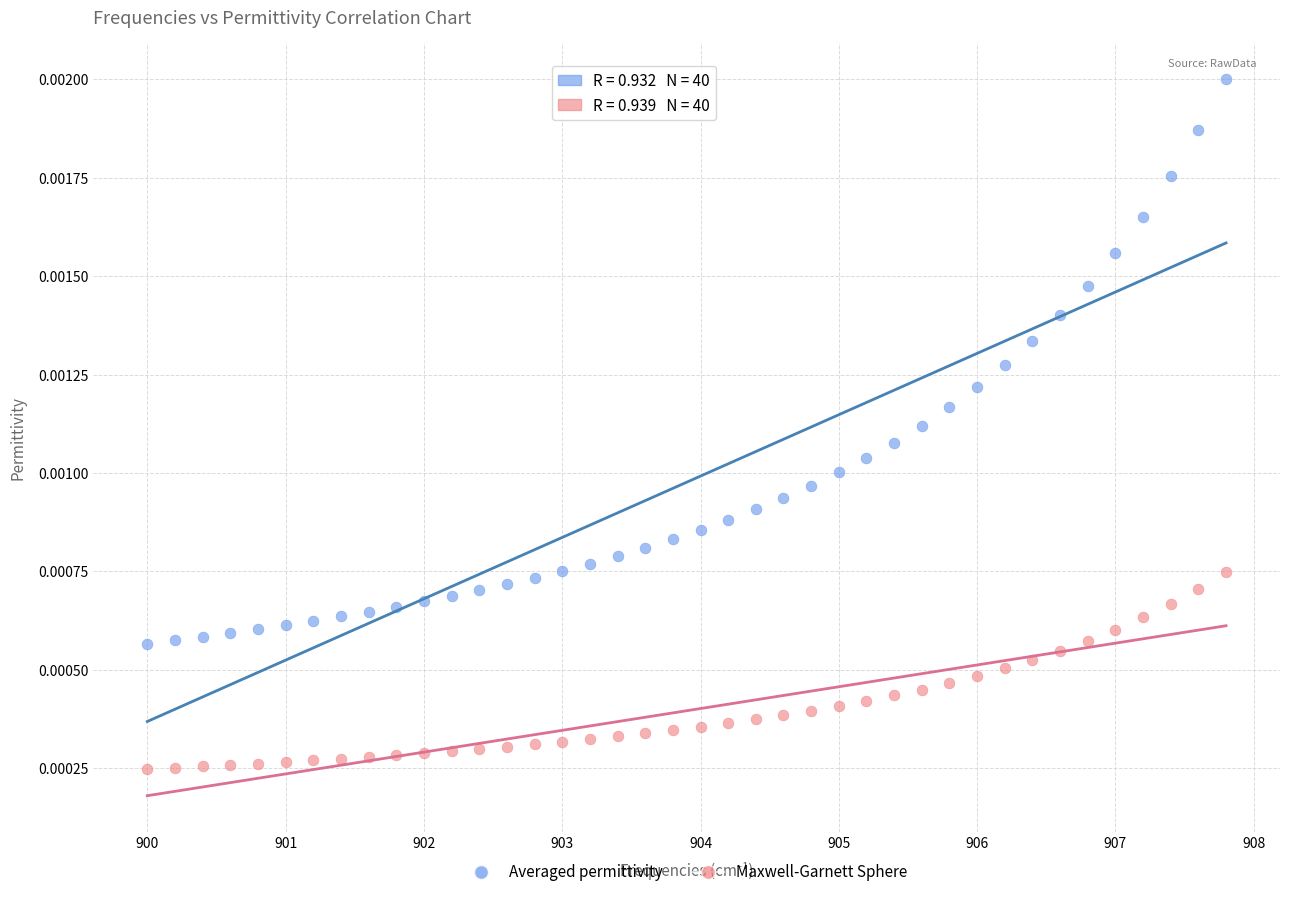

Which series reaches the minimum Y coordinate?

Maxwell-Garnett Sphere